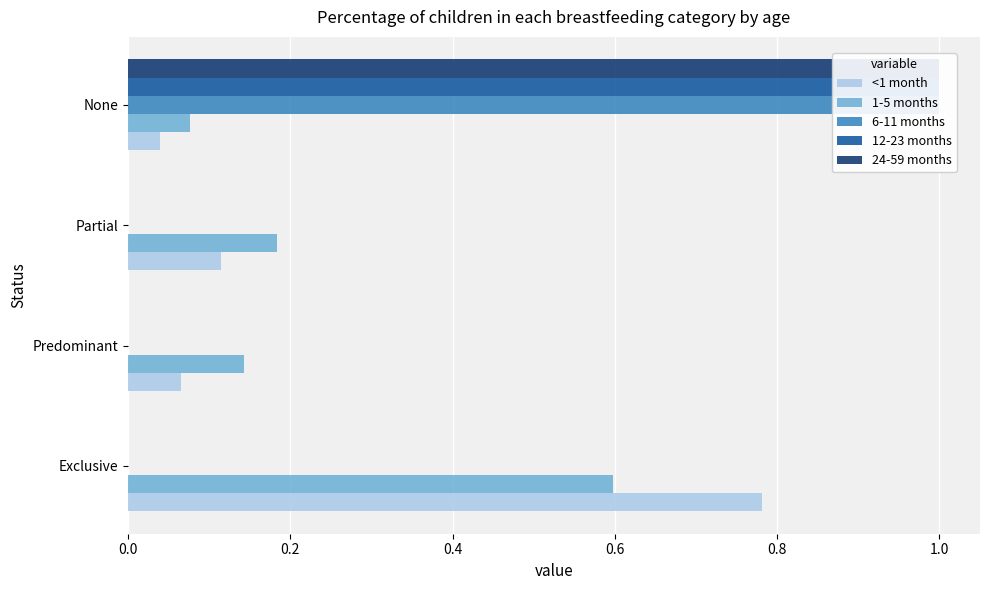

Are the bars horizontal?

Yes